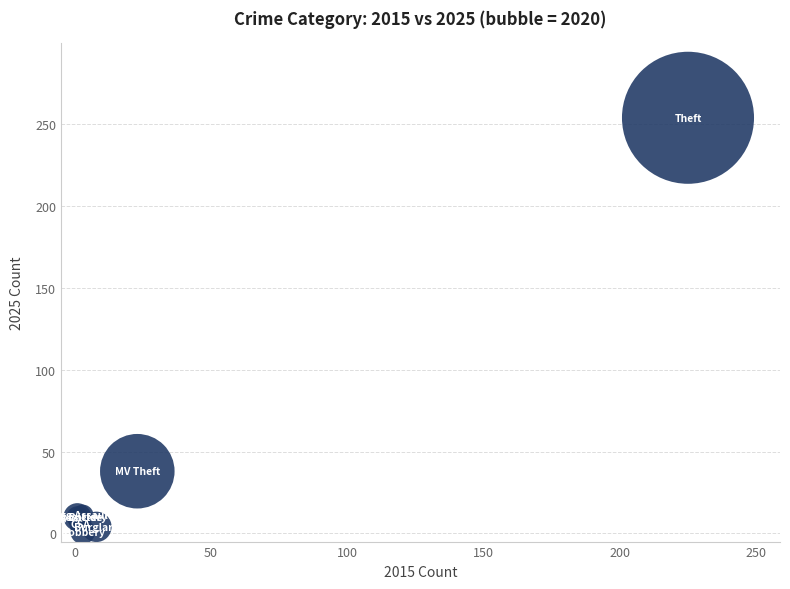

What Y value in the scatter plot is closest to 127?

38